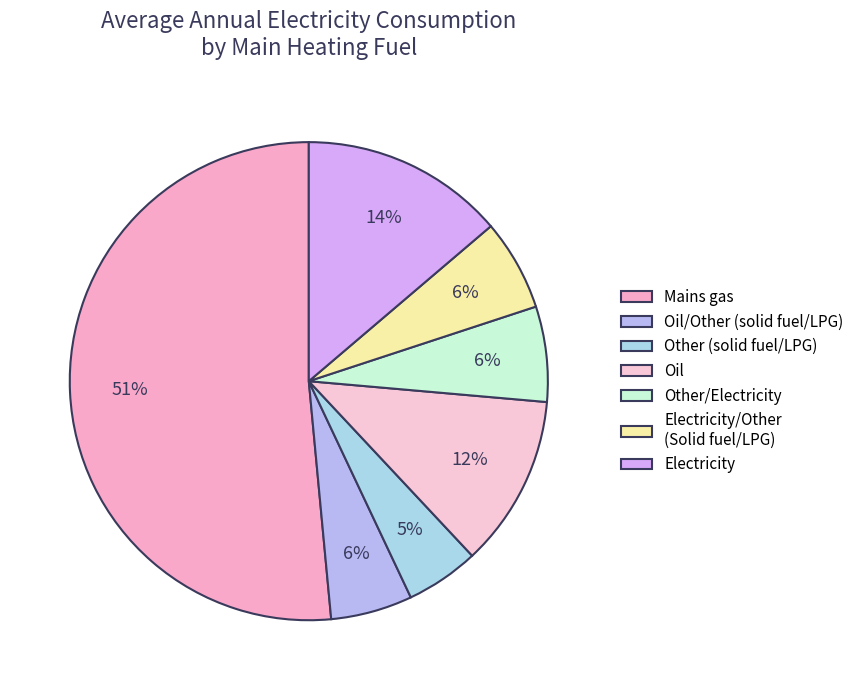

Rank the categories by value from highest to lowest.

Mains gas, Electricity, Oil, Other/Electricity, Electricity/Other (Solid fuel/LPG), Oil/Other (solid fuel/LPG), Other (solid fuel/LPG)